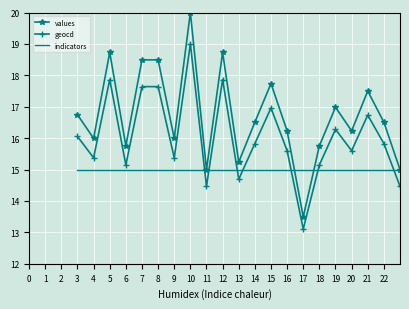

What is the minimum value for geocd?

12.2